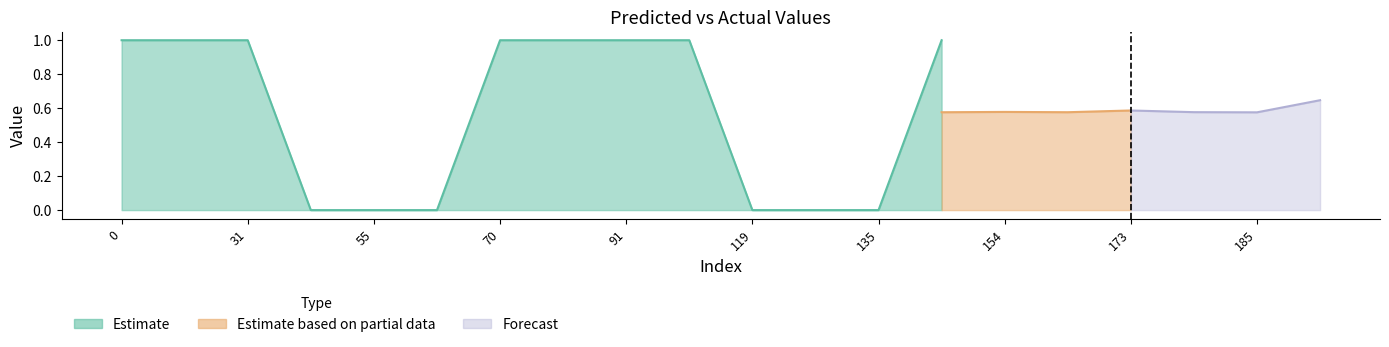

True or false: y_true has more than 0 interior local peaks.

False